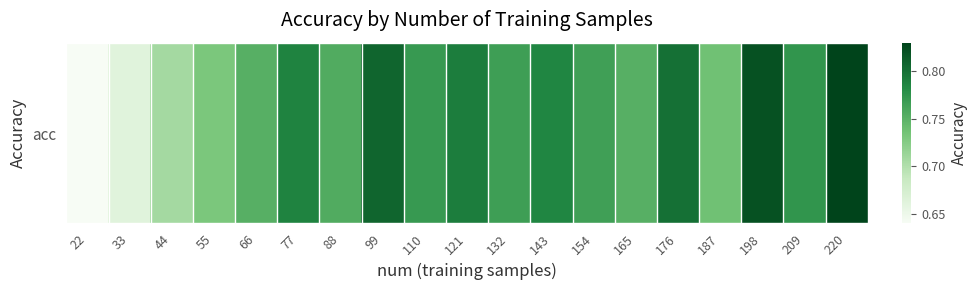

Which has a higher value, 33 or 165?

165